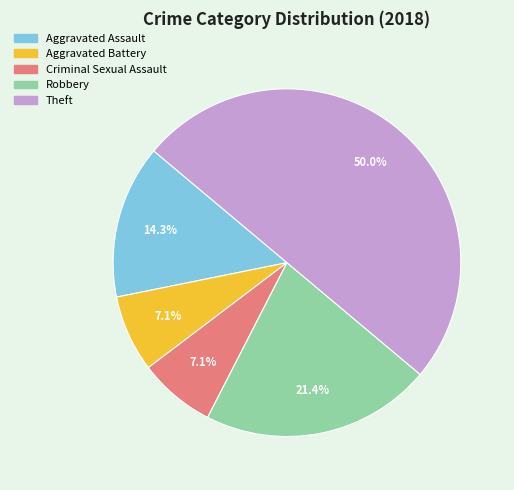

Approximately how many times larger is the value at Aggravated Battery compared to Criminal Sexual Assault?

1.0